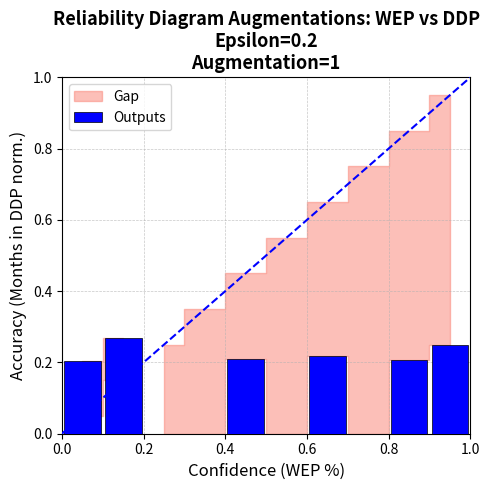

What is the sum of all values?

1.4